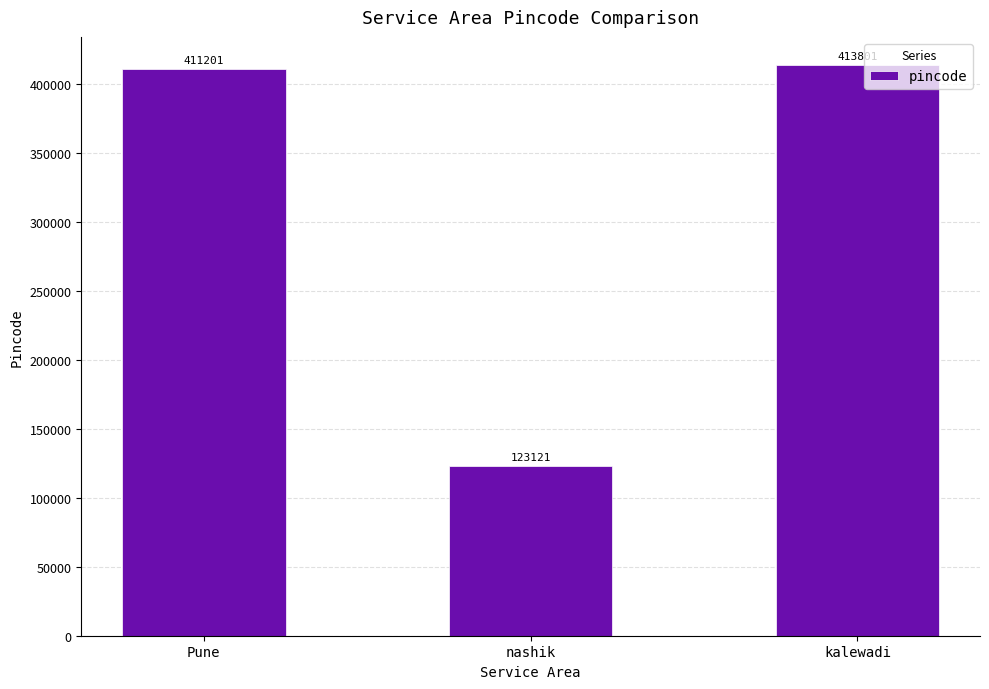

What is the value of the 2nd bar from the left?

123121